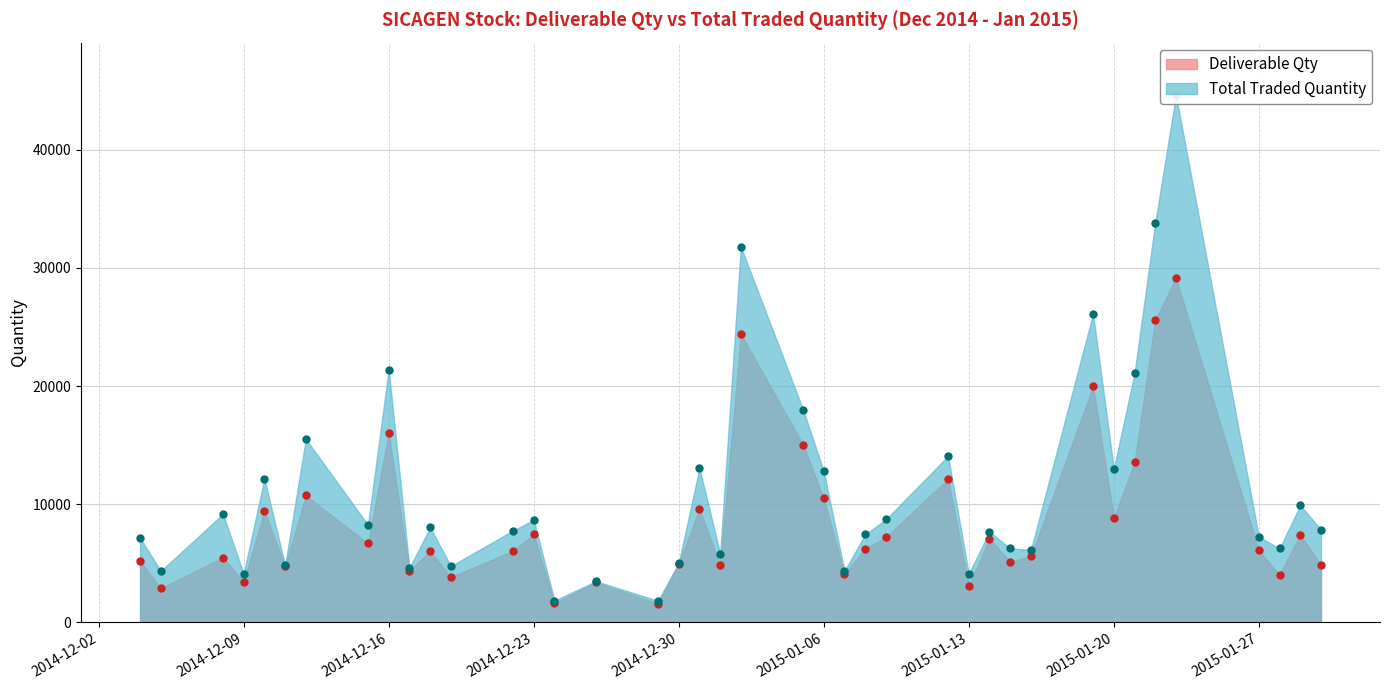

True or false: Total Traded Quantity and Deliverable Qty intersect in this chart.

False